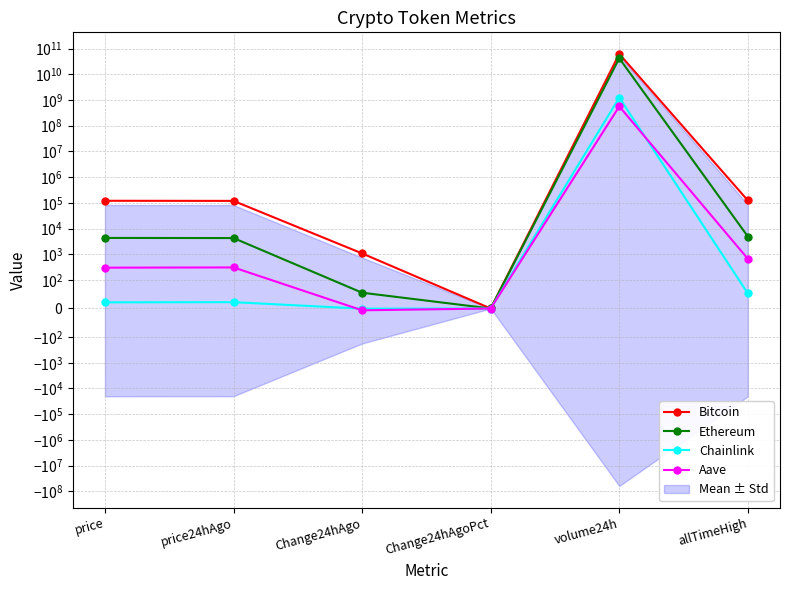

Reading right to left, what are all the values shown in this chart?

Bitcoin: 122838.0	61526372063.0	0.0	1073.0	118576.0	119649.0
Ethereum: 4878.3	41660623831.0	0.0	55.2	4246.9	4302.2
Chainlink: 52.7	1227096158.0	-0.0	-0.6	22.2	21.6
Aave: 661.7	561494254.0	-0.0	-6.3	306.1	299.8